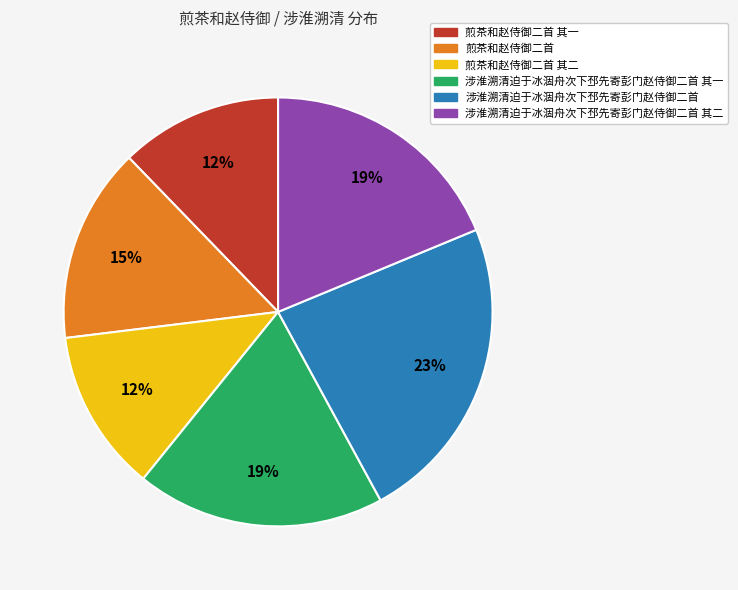

Is there any slice that represents more than half of the pie?

No